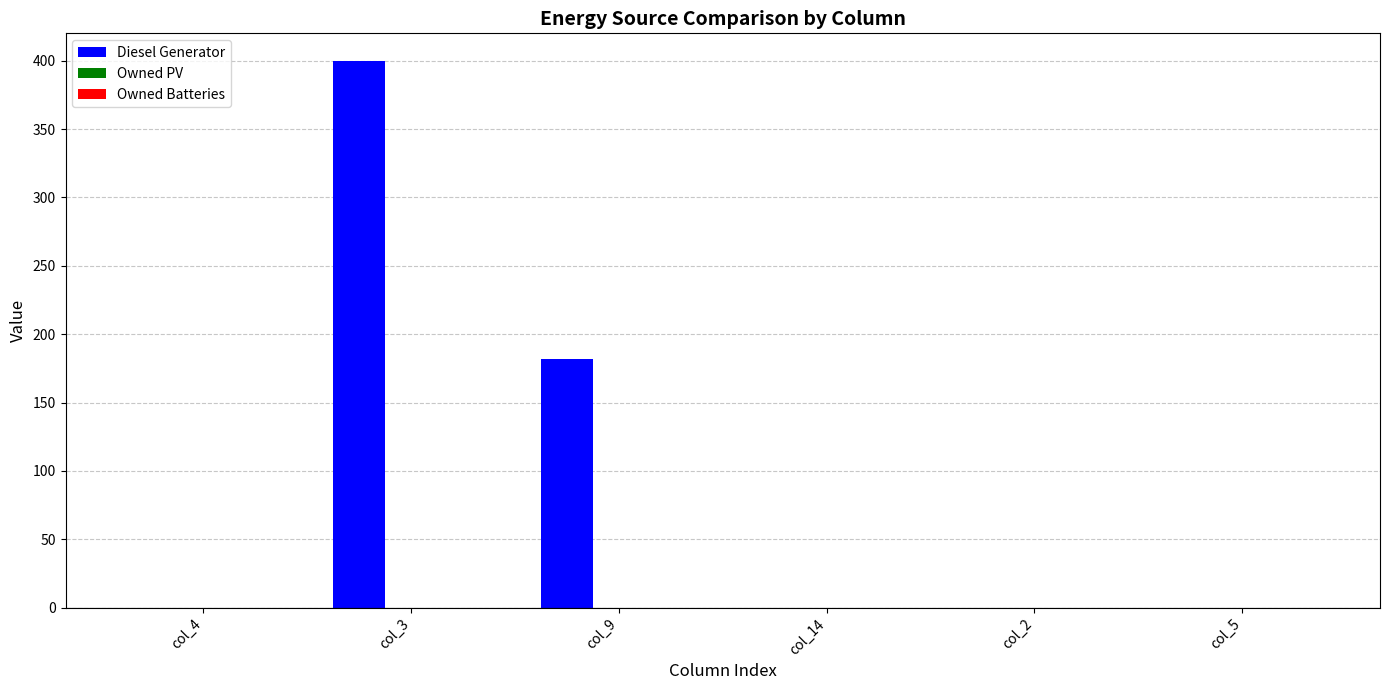

Where is the data nearest to the value 200?

col_9